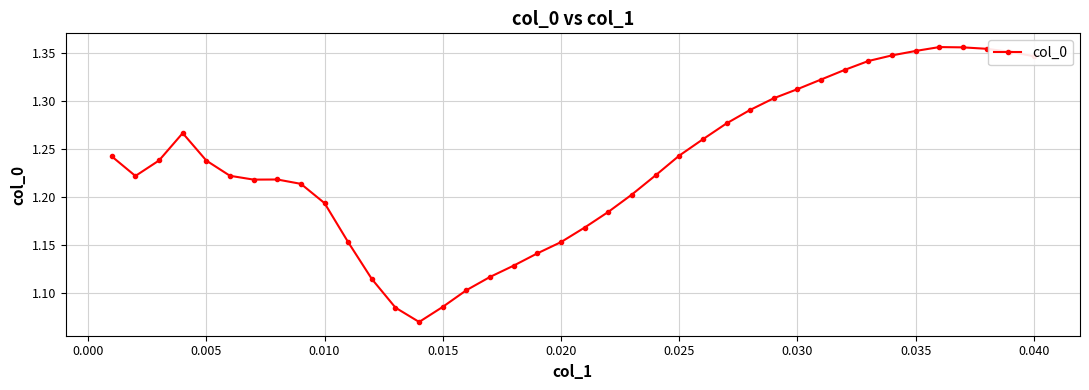

True or false: there are more than 1 points higher than both neighbors.

True